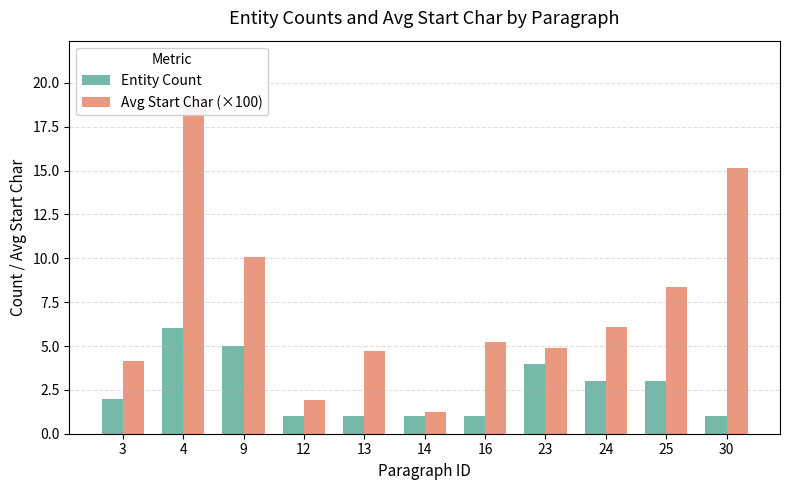

Which series has the largest total across all categories?

Avg Start Char (×100)